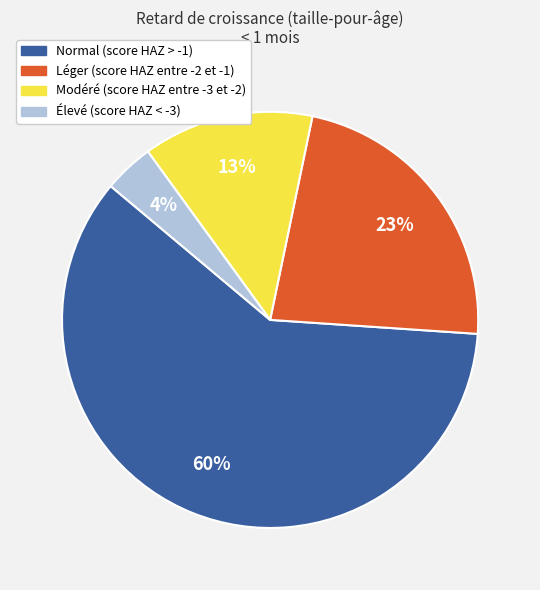

Which category has the biggest portion of the pie?

Normal (score HAZ > -1)